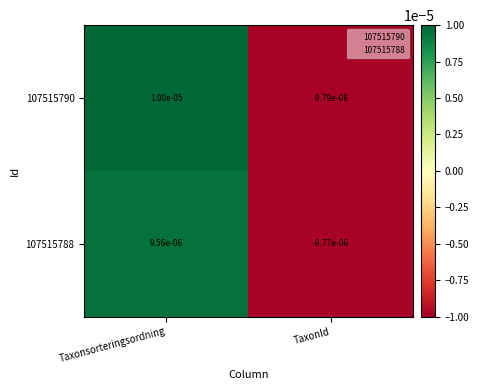

List the series in order of their peak value, lowest first.

107515788, 107515790